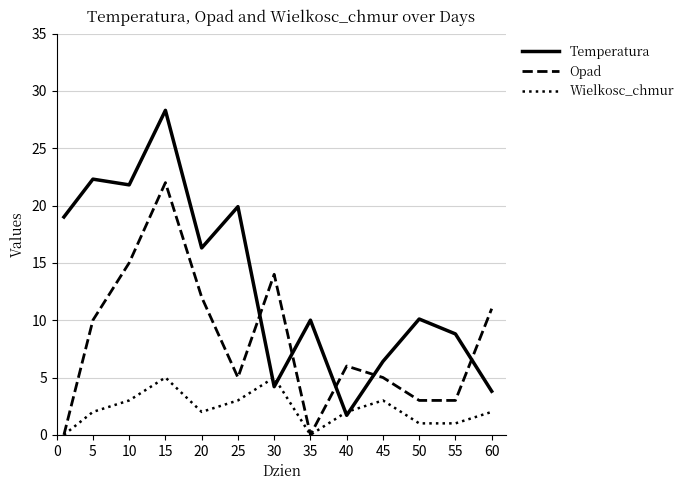

At how many categories does at least one series exceed 9?

10